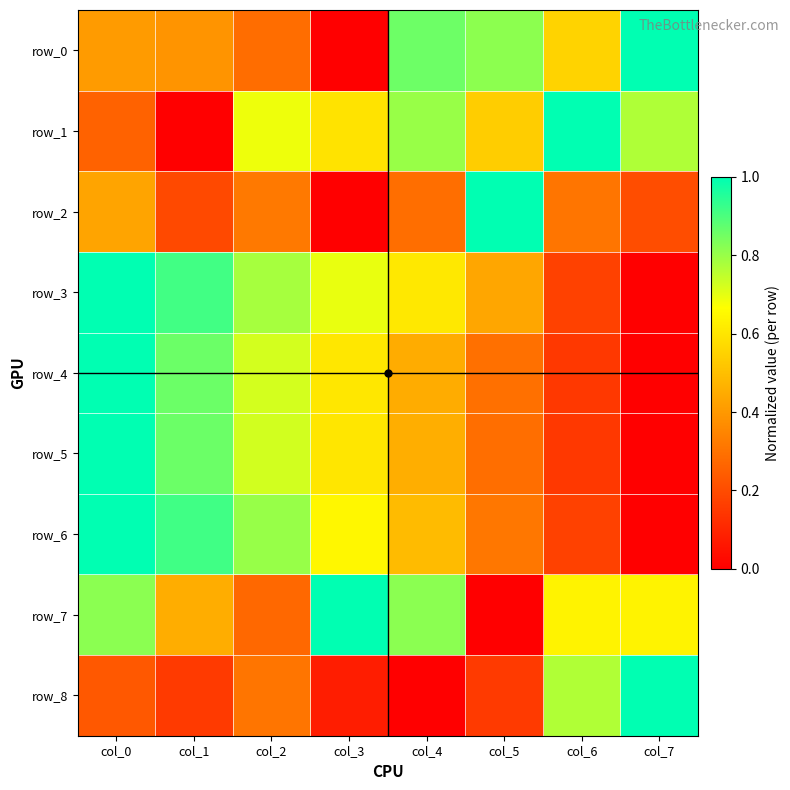

What is the sum of all row_5 values?

4.1